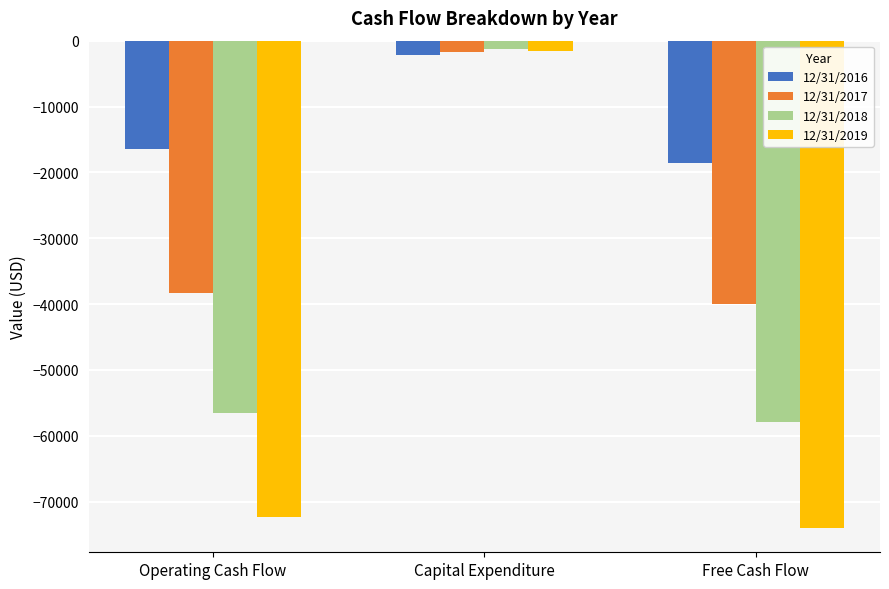

List the series in order of their overall mean, lowest first.

12/31/2019, 12/31/2018, 12/31/2017, 12/31/2016